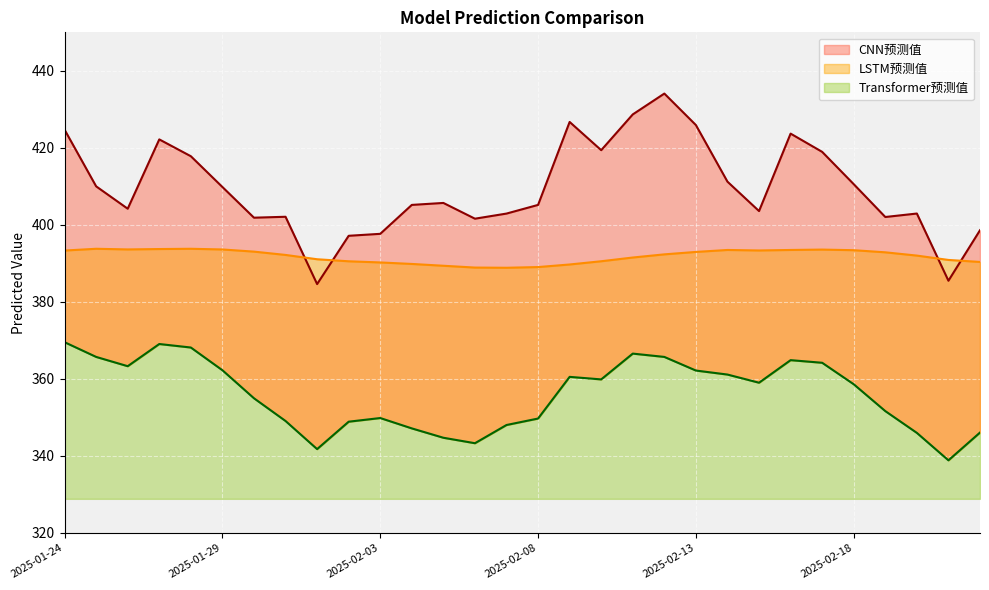

Reading left to right, extract all data points from this chart.

CNN预测值: 2025-01-24=424.7	2025-01-25=410.0	2025-01-26=404.2	2025-01-27=422.2	2025-01-28=417.8	2025-01-29=409.8	2025-01-30=401.9	2025-01-31=402.1	2025-02-01=384.6	2025-02-02=397.2	2025-02-03=397.7	2025-02-04=405.2	2025-02-05=405.7	2025-02-06=401.6	2025-02-07=402.9	2025-02-08=405.2	2025-02-09=426.7	2025-02-10=419.4	2025-02-11=428.7	2025-02-12=434.1	2025-02-13=425.9	2025-02-14=411.2	2025-02-15=403.6	2025-02-16=423.7	2025-02-17=419.0	2025-02-18=410.6	2025-02-19=402.1	2025-02-20=402.9	2025-02-21=385.5	2025-02-22=398.6
Transformer预测值: 2025-01-24=369.5	2025-01-25=365.7	2025-01-26=363.3	2025-01-27=369.1	2025-01-28=368.2	2025-01-29=362.3	2025-01-30=355.0	2025-01-31=349.1	2025-02-01=341.8	2025-02-02=348.9	2025-02-03=349.9	2025-02-04=347.2	2025-02-05=344.7	2025-02-06=343.3	2025-02-07=348.0	2025-02-08=349.7	2025-02-09=360.5	2025-02-10=359.9	2025-02-11=366.6	2025-02-12=365.7	2025-02-13=362.2	2025-02-14=361.1	2025-02-15=359.0	2025-02-16=364.9	2025-02-17=364.2	2025-02-18=358.6	2025-02-19=351.6	2025-02-20=346.0	2025-02-21=338.9	2025-02-22=346.1
LSTM预测值: 2025-01-24=393.3	2025-01-25=393.8	2025-01-26=393.6	2025-01-27=393.7	2025-01-28=393.8	2025-01-29=393.6	2025-01-30=393.1	2025-01-31=392.2	2025-02-01=391.1	2025-02-02=390.6	2025-02-03=390.2	2025-02-04=389.9	2025-02-05=389.4	2025-02-06=388.9	2025-02-07=388.9	2025-02-08=389.1	2025-02-09=389.7	2025-02-10=390.6	2025-02-11=391.5	2025-02-12=392.4	2025-02-13=393.0	2025-02-14=393.5	2025-02-15=393.4	2025-02-16=393.5	2025-02-17=393.6	2025-02-18=393.4	2025-02-19=392.9	2025-02-20=392.0	2025-02-21=390.9	2025-02-22=390.4